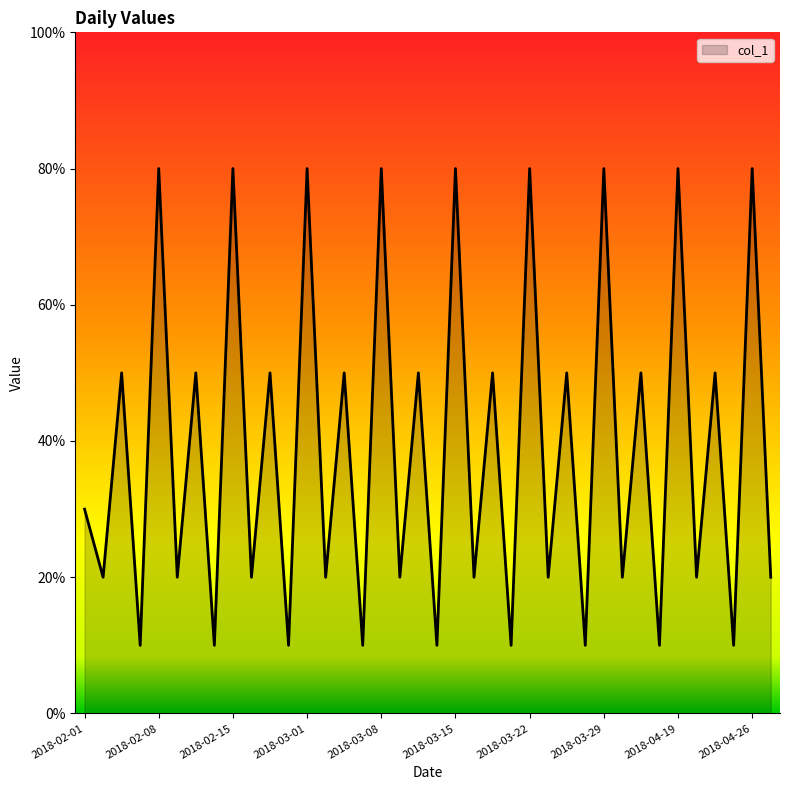

Count the values in the range 2 to 5.

20